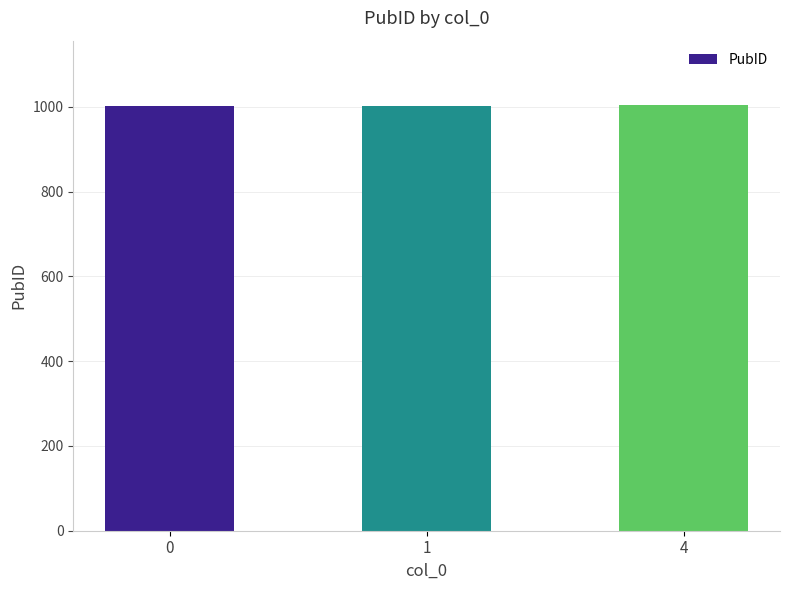

Is it true that the value at 4 is 1005?

True